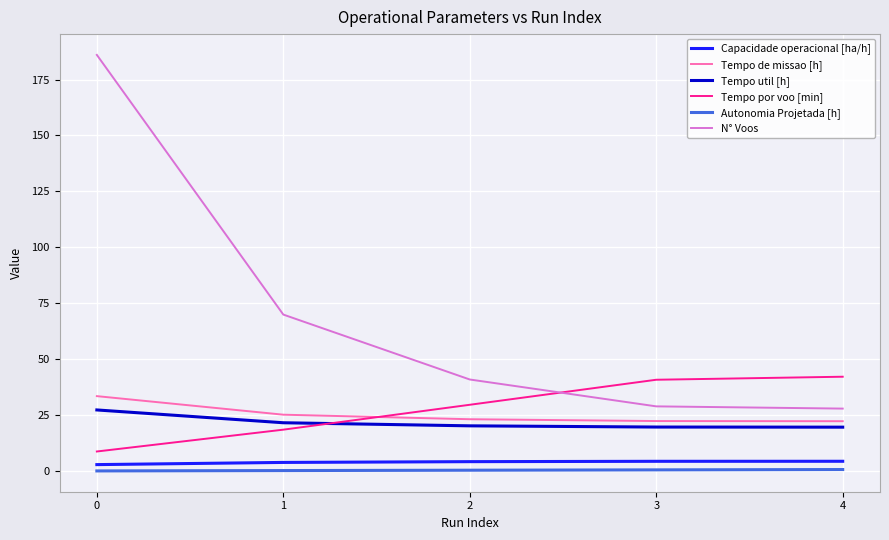

What are all the series names shown in the legend?

Capacidade operacional [ha/h], Tempo de missao [h], Tempo util [h], Tempo por voo [min], Autonomia Projetada [h], N° Voos